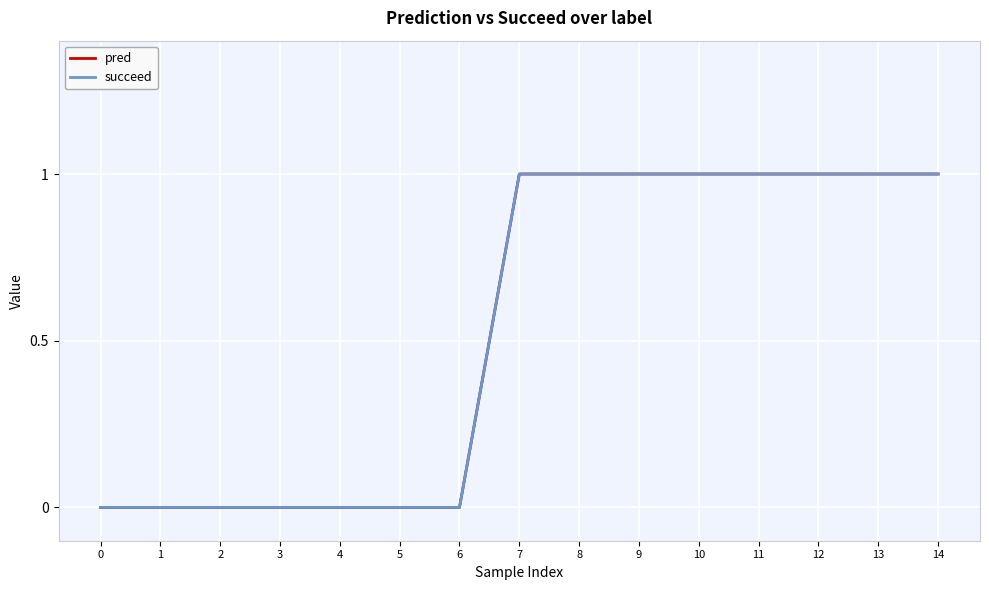

Which series changed the most between 7 and 13?

pred